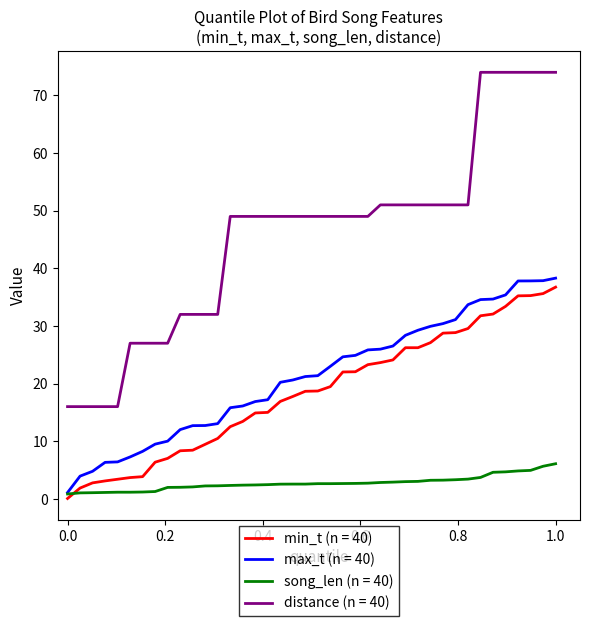

What is the highest value of the song_len (n = 40) series?

6.1